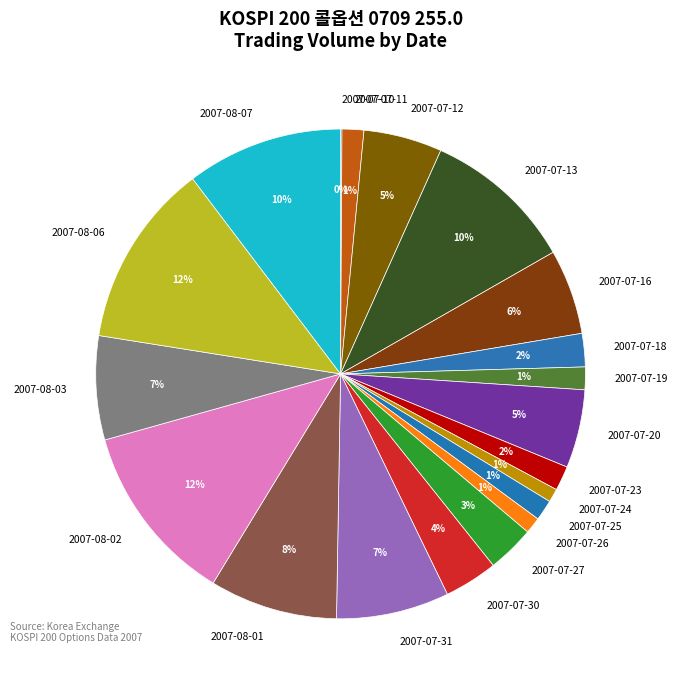

Which has a higher value, 2007-07-19 or 2007-07-27?

2007-07-27